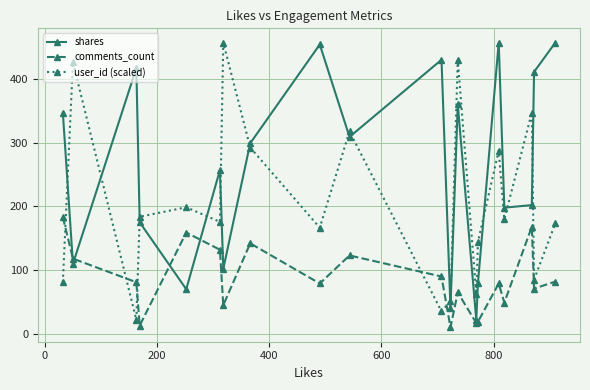

At how many categories does at least one series exceed 110?

18